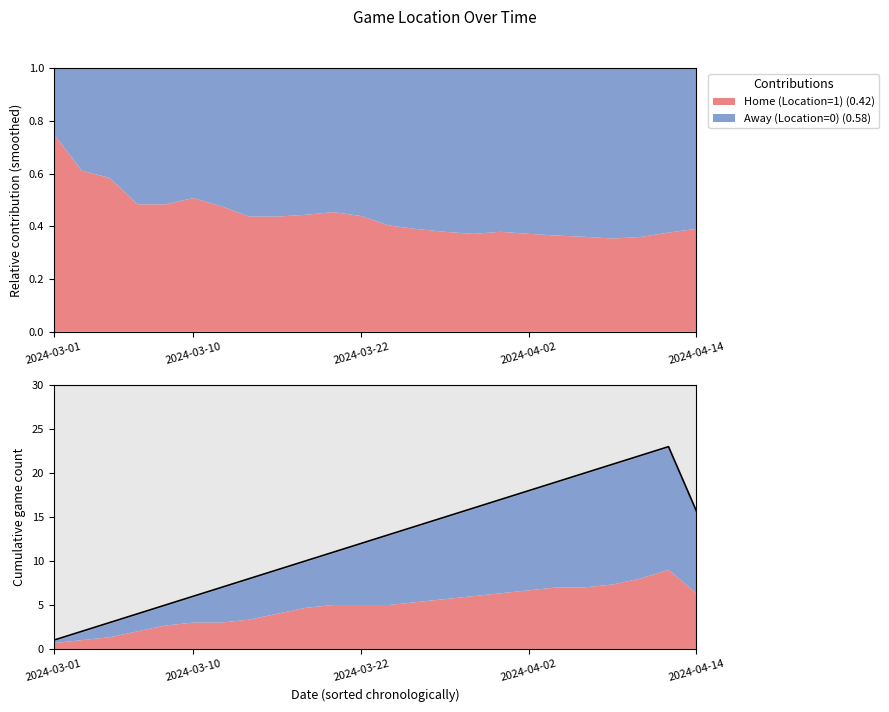

The value at 19 is 6.6. True or false?

False